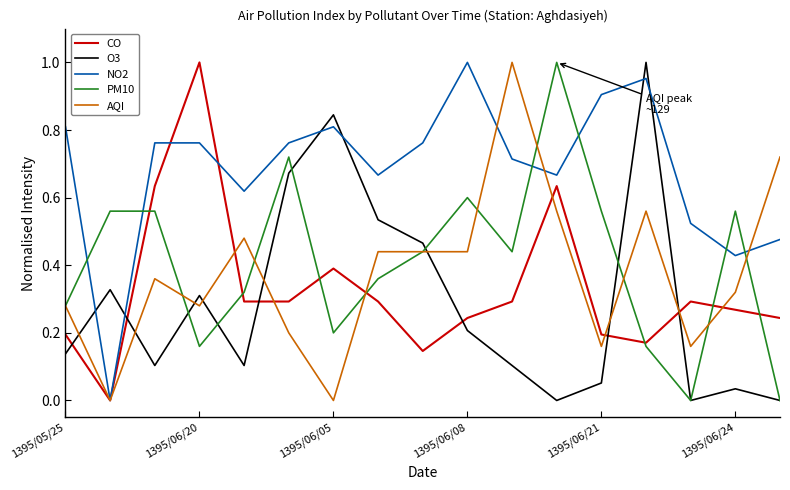

Which series has the largest total across all categories?

NO2